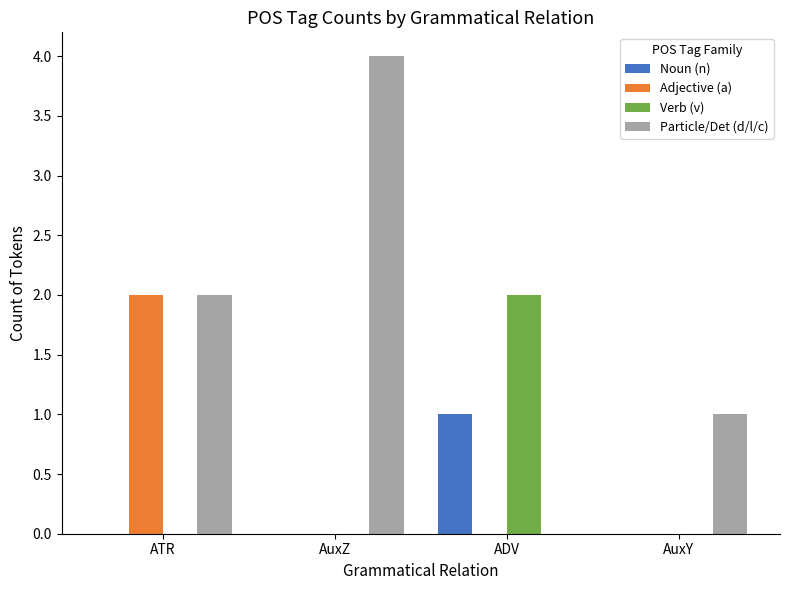

What is the total value across all series at ADV?

3